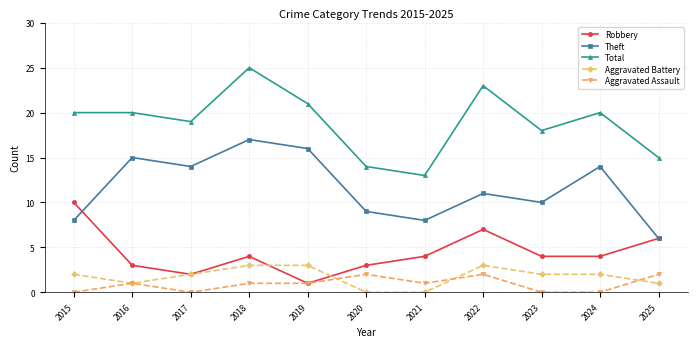

True or false: Total and Aggravated Battery cross at least once.

False